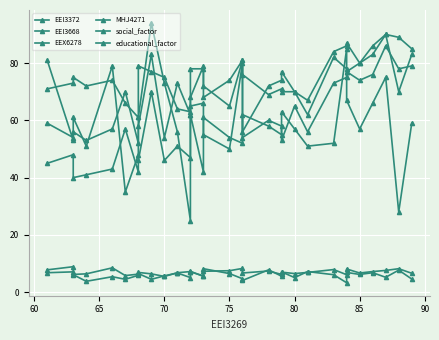

Reading left to right, extract all data points from this chart.

EEI3372: 45.0	48.0	40.0	41.0	43.0	57.0	42.0	46.0	70.0	46.0	51.0	47.0	65.0	66.0	55.0	50.0	80.0	54.0	60.0	58.0	53.0	65.0	56.0	73.0	75.0	77.0	74.0	76.0	86.0	78.0	79.0
EEI3668: 59.0	54.0	56.0	53.0	57.0	70.0	52.0	58.0	83.0	54.0	73.0	62.0	78.0	78.0	68.0	74.0	81.0	56.0	72.0	74.0	77.0	70.0	67.0	84.0	86.0	87.0	80.0	83.0	90.0	89.0	85.0
EEX6278: 81.0	53.0	61.0	51.0	79.0	35.0	48.0	61.0	94.0	73.0	56.0	25.0	62.0	42.0	61.0	54.0	52.0	62.0	58.0	55.0	63.0	57.0	51.0	52.0	85.0	67.0	57.0	66.0	75.0	28.0	59.0
MHJ4271: 71.0	73.0	75.0	72.0	74.0	66.0	61.0	79.0	77.0	75.0	64.0	63.0	68.0	79.0	72.0	65.0	81.0	76.0	69.0	71.0	70.0	70.0	62.0	82.0	78.0	77.0	80.0	86.0	90.0	70.0	83.0
social_factor: 7.8	8.9	6.2	6.4	8.5	5.8	6.3	6.9	6.4	5.5	6.8	7.2	7.1	5.7	7.3	7.5	8.3	6.7	7.4	6.2	7.0	6.5	6.9	7.9	6.1	8.1	6.7	7.2	7.6	8.2	6.6
educational_factor: 6.8	7.1	6.1	3.8	5.4	4.5	5.9	6.5	4.5	5.7	6.7	5.1	7.3	5.5	8.2	6.5	4.7	4.1	7.8	5.6	7.1	5.1	7.2	6.1	3.3	6.9	6.2	6.8	5.2	7.7	4.6